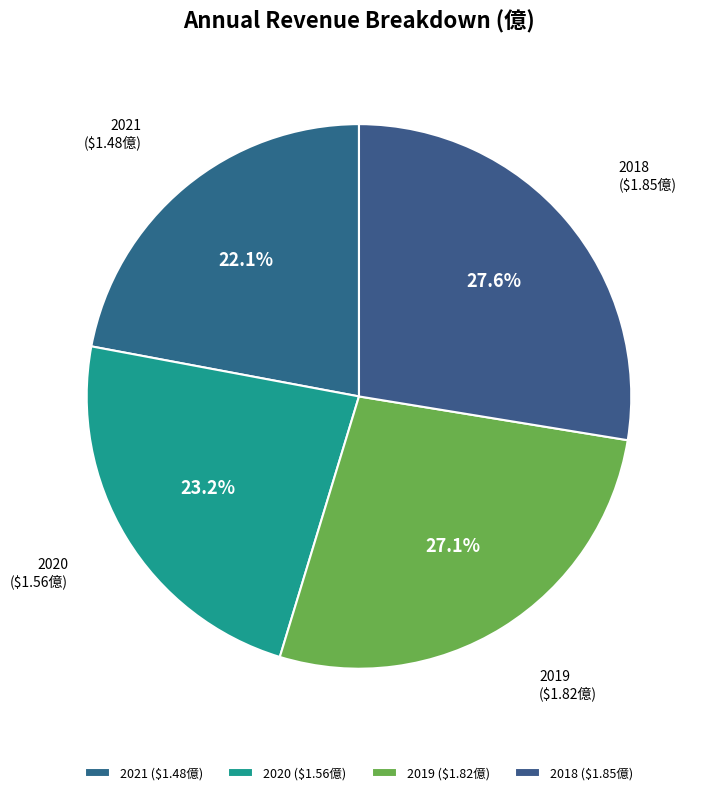

How many segments does this pie chart have?

4